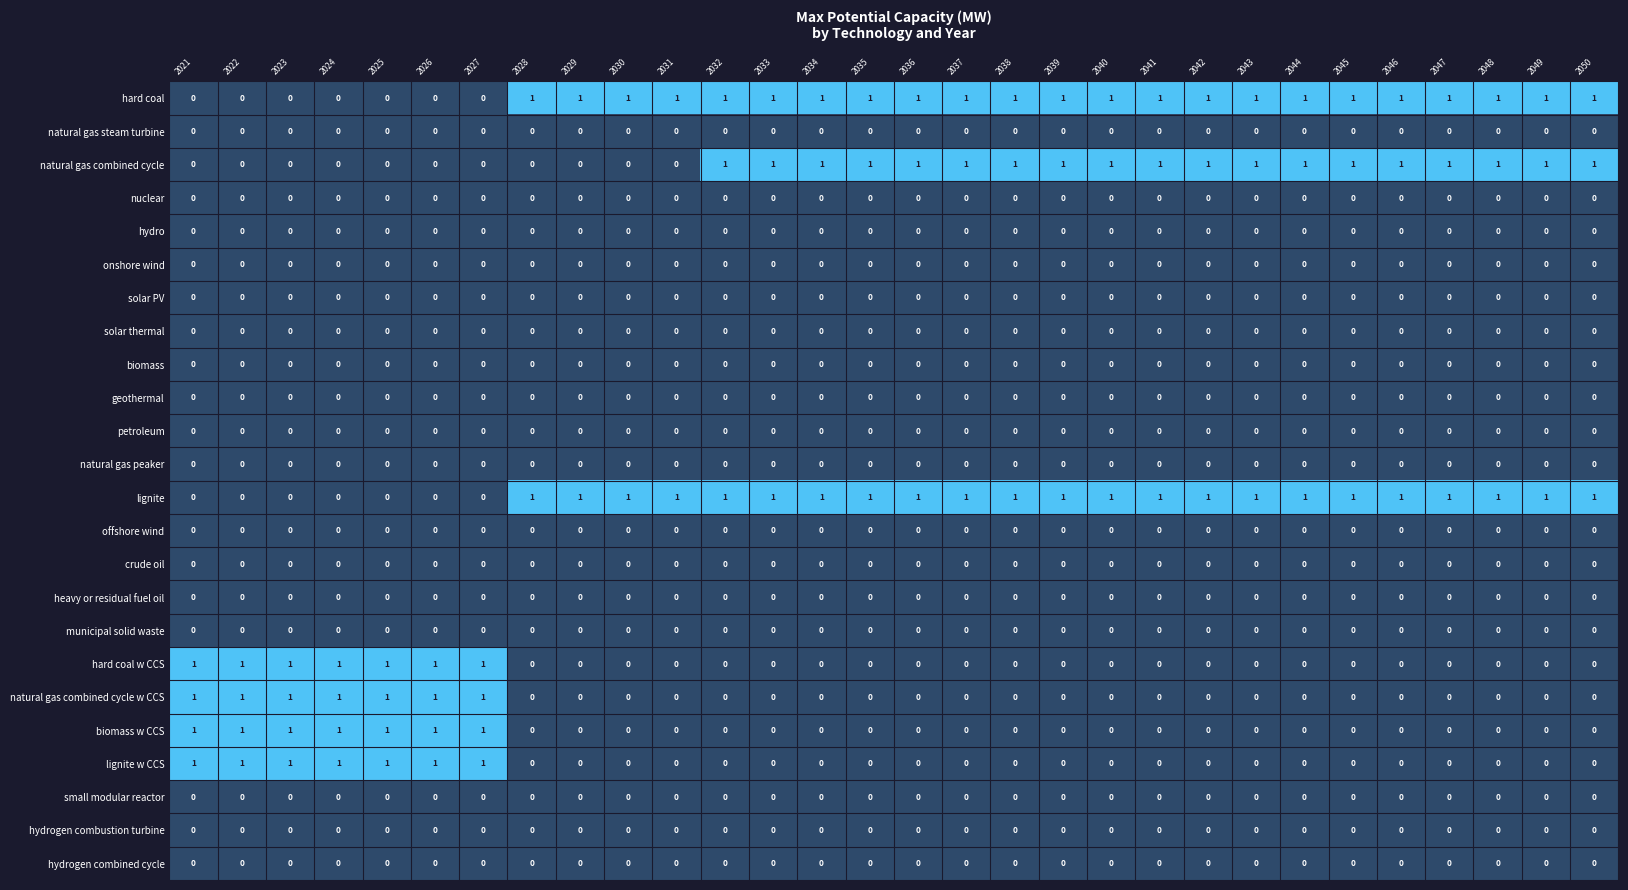

What is the total value across all series at 2022?

4